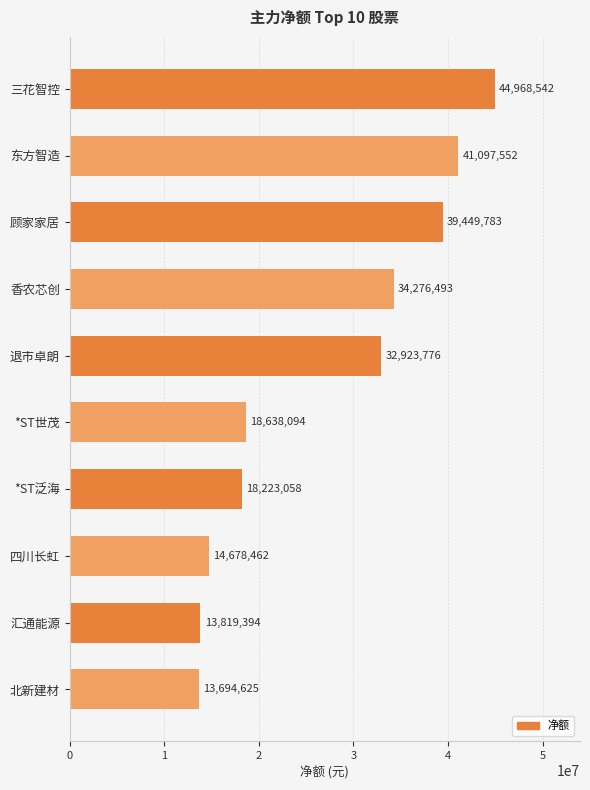

True or false: the data shows 18223058 at *ST泛海.

True